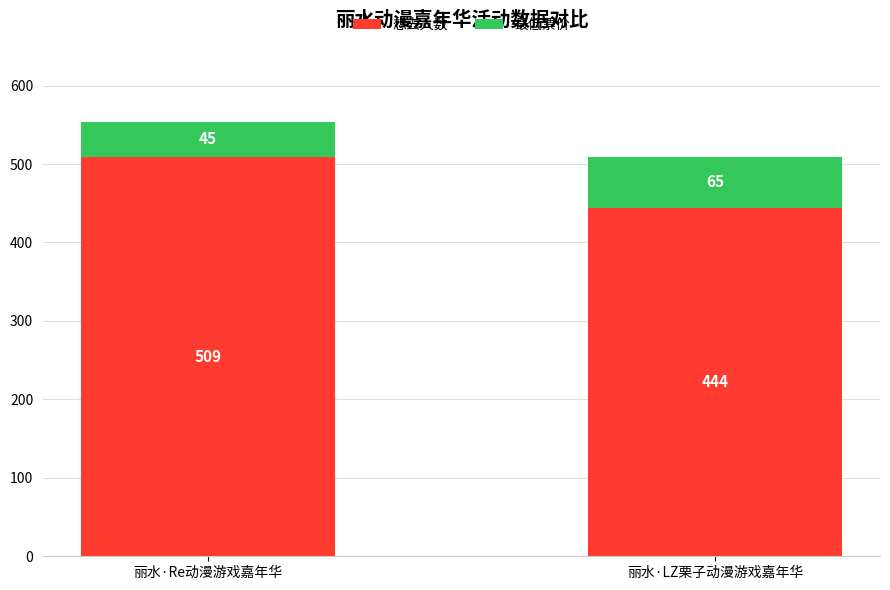

What is the minimum value for 想去人数?

444